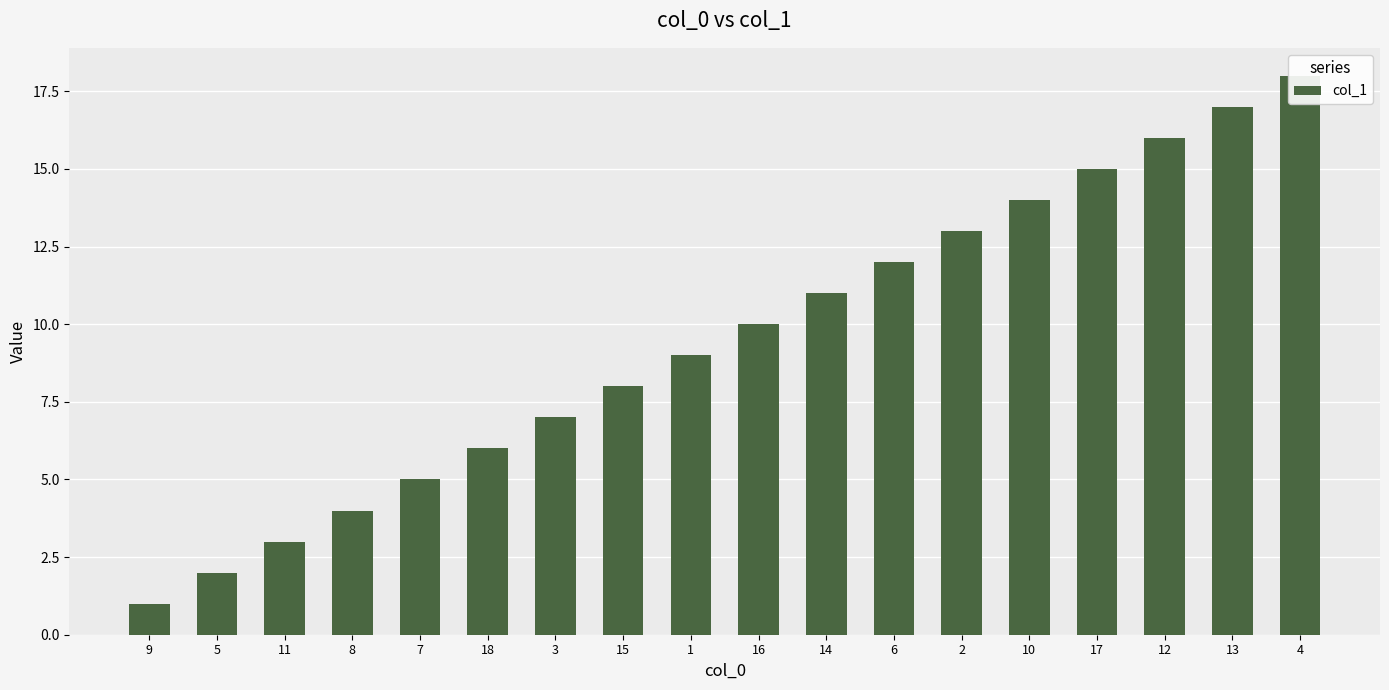

Approximately how many times larger is the value at 1 compared to 6?

0.8